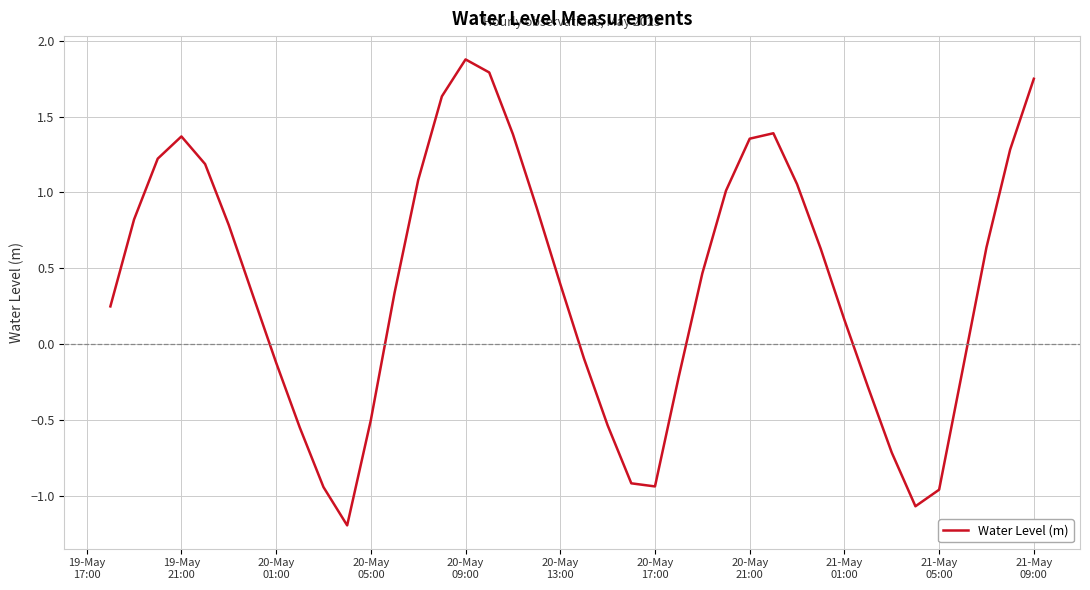

How many positive values are there?

25